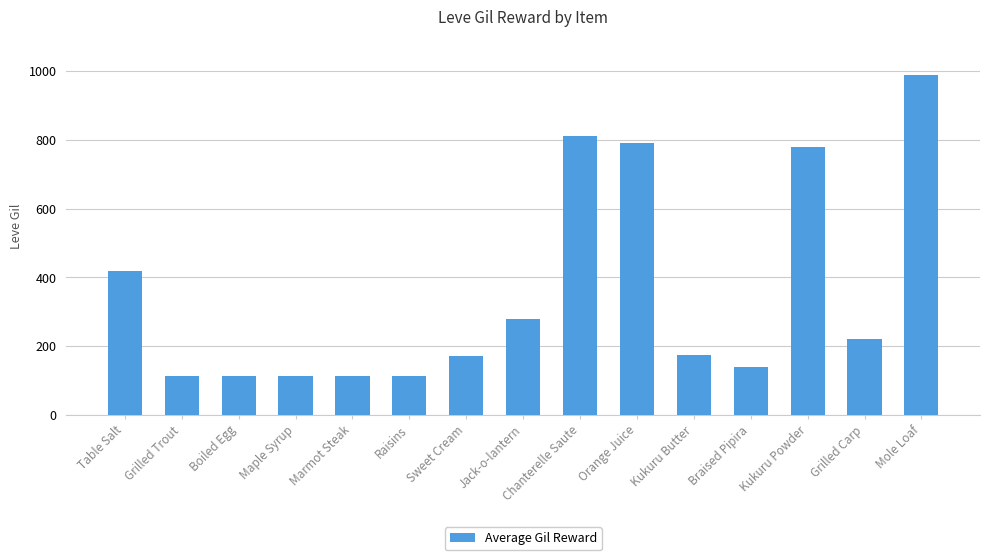

At which label does the data first exceed 173?

Table Salt